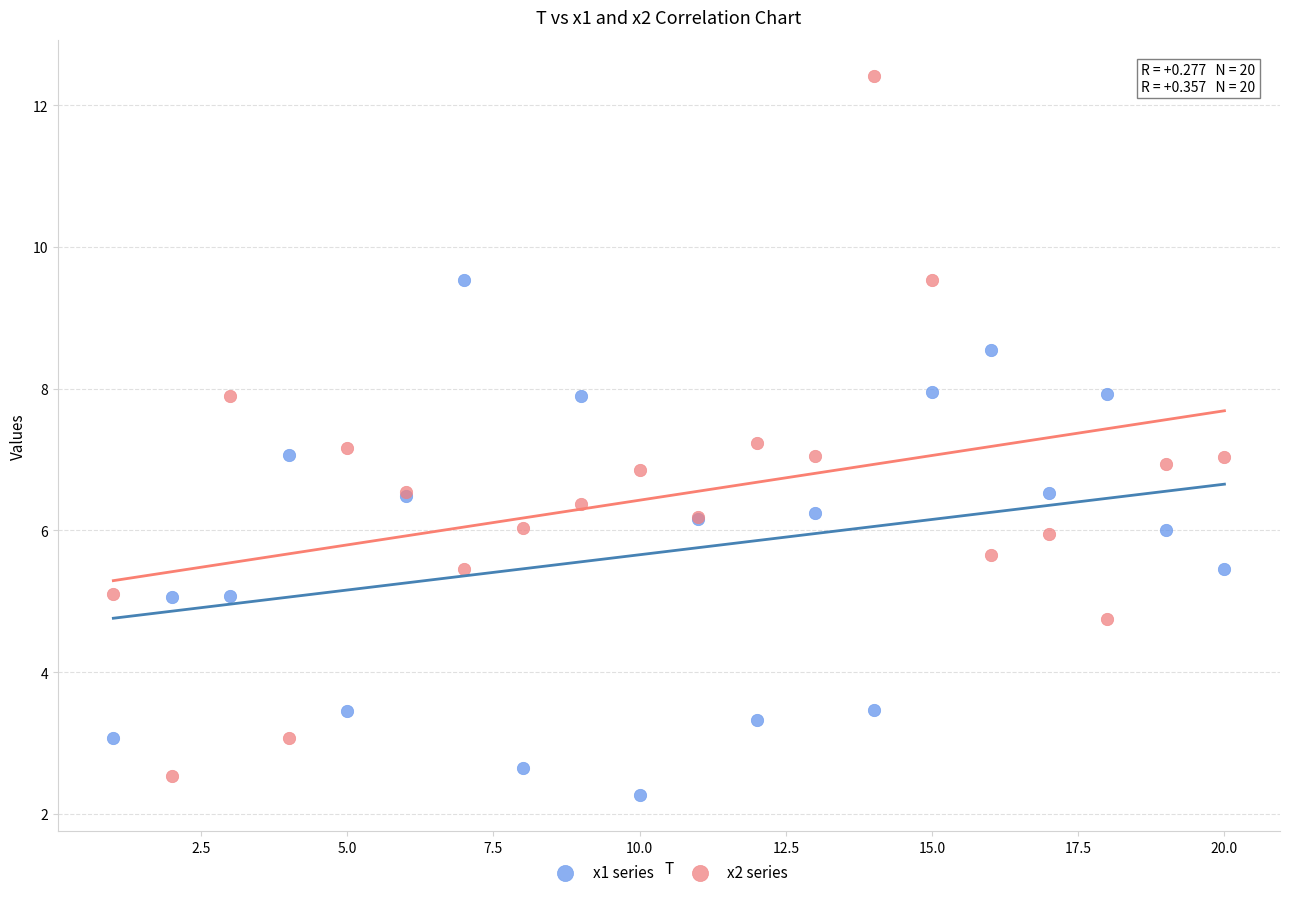

Which series has the largest Y range (max minus min)?

x2 series